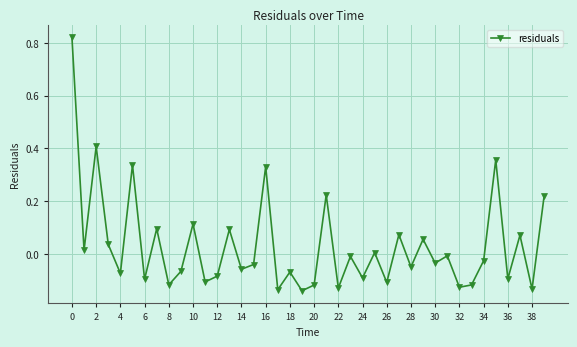

What is the sum of all values?

1.2